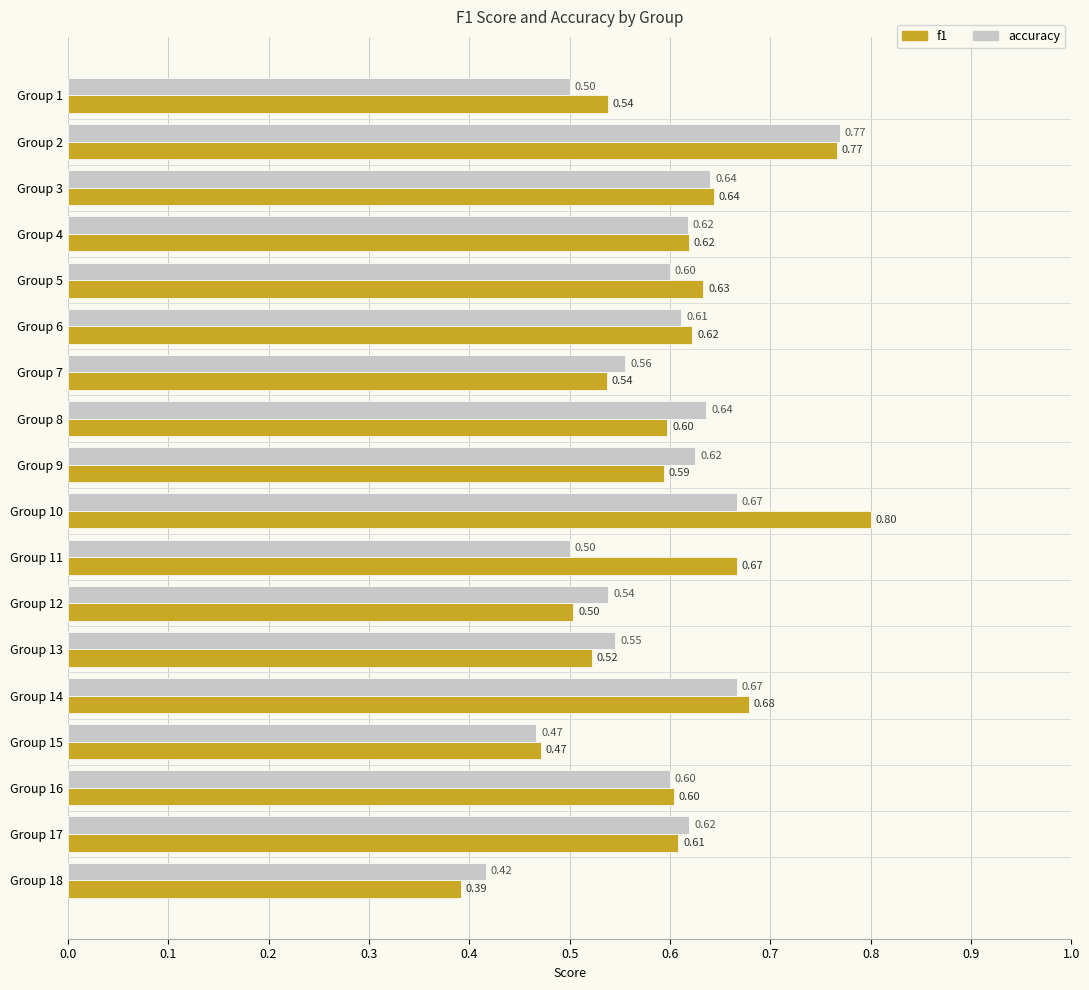

Rank the series by their maximum value, from lowest to highest.

accuracy, f1